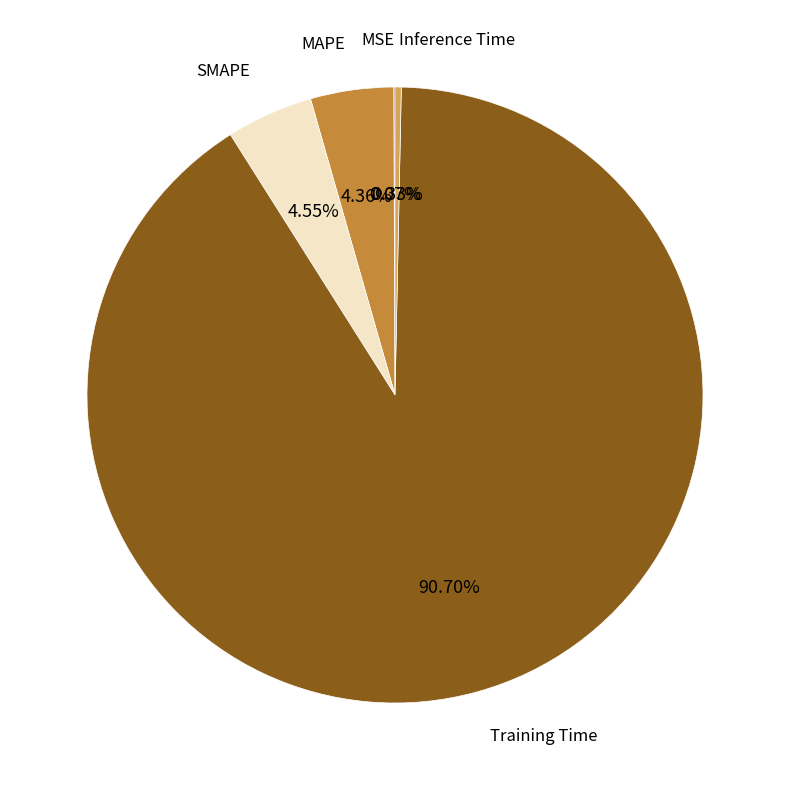

Is there a majority slice in this chart?

Yes